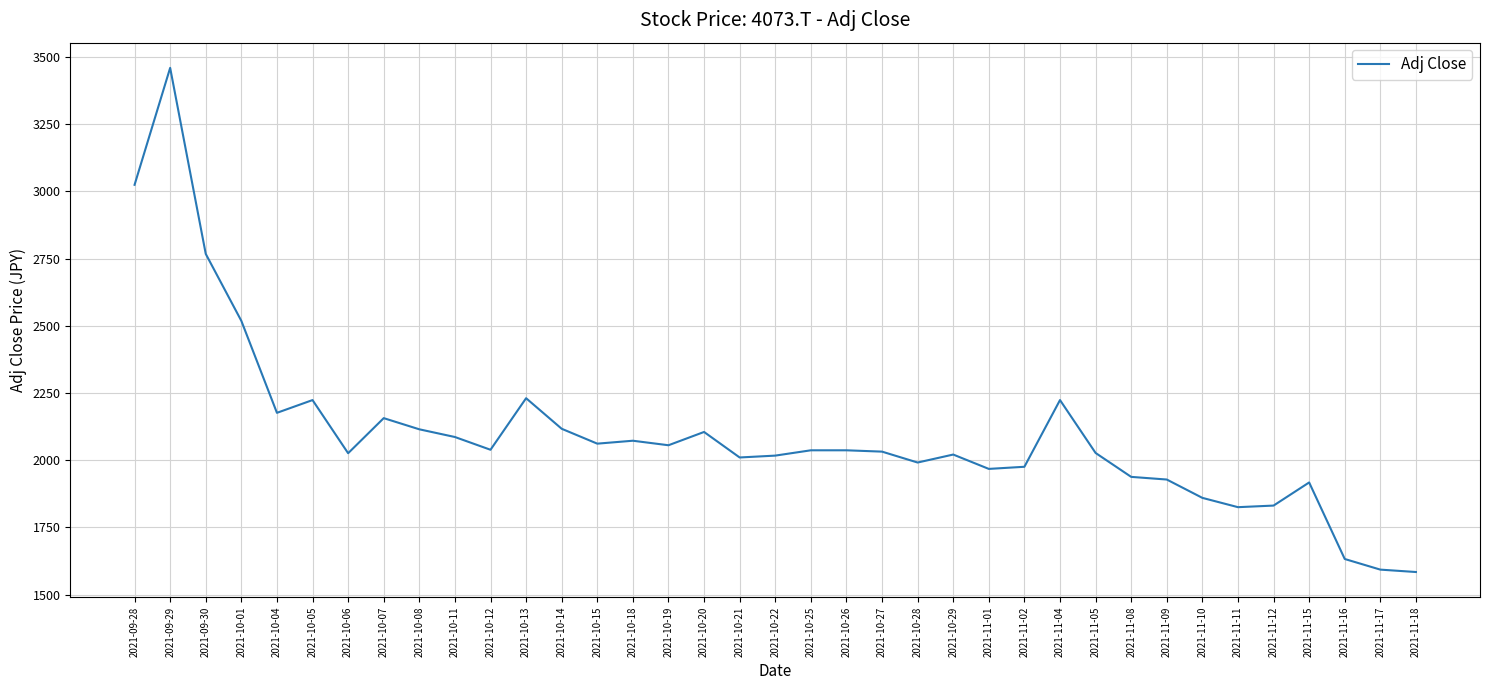

What is the change in value from 2021-11-04 to 2021-11-08?

-285.6